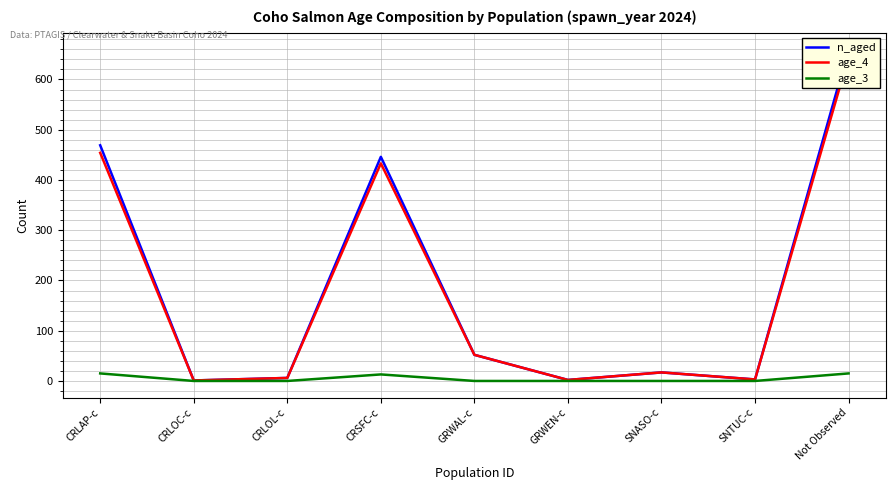

How many interior local peaks does the n_aged series have?

2